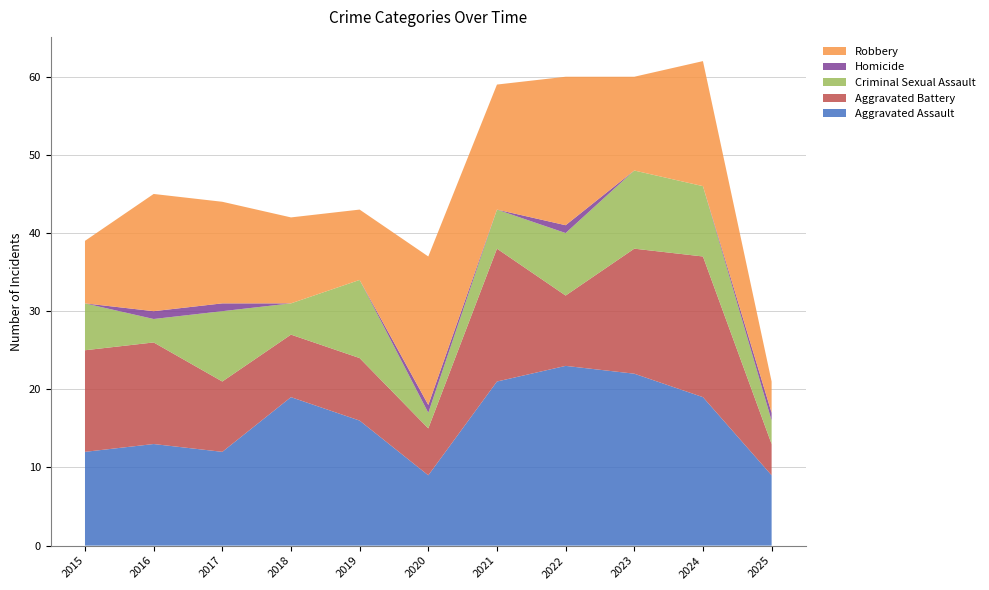

Reading left to right, transcribe all the data shown in this chart.

Aggravated Assault: 12	13	12	19	16	9	21	23	22	19	9
Aggravated Battery: 13	13	9	8	8	6	17	9	16	18	4
Criminal Sexual Assault: 6	3	9	4	10	2	5	8	10	9	3
Homicide: 0	1	1	0	0	1	0	1	0	0	1
Robbery: 8	15	13	11	9	19	16	19	12	16	4